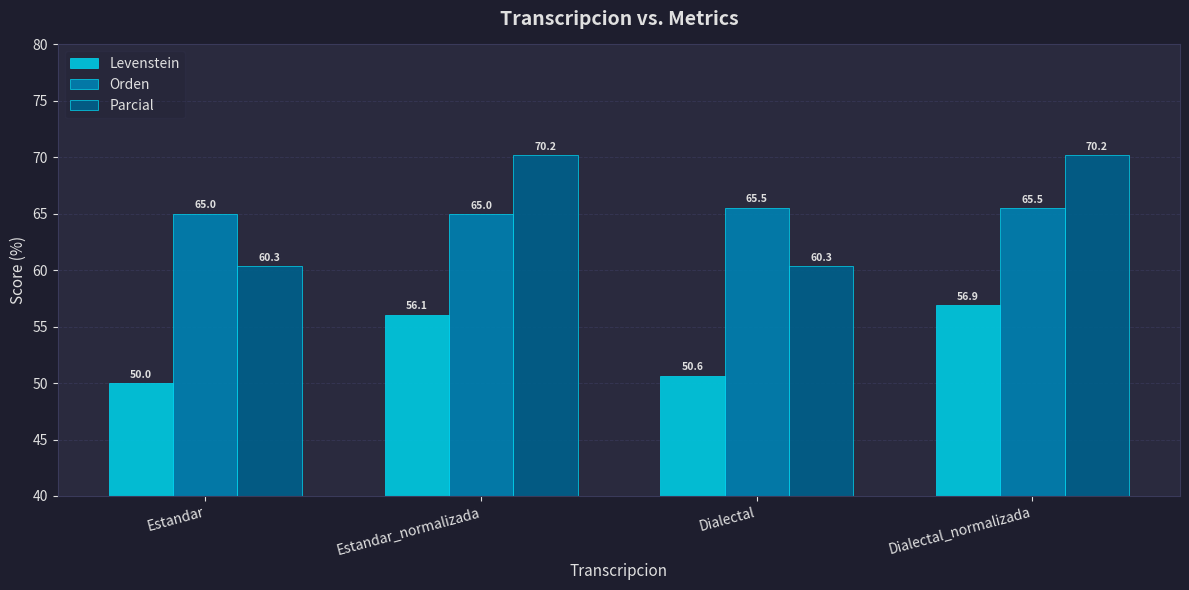

At which label does Levenstein reach its peak?

Dialectal_normalizada